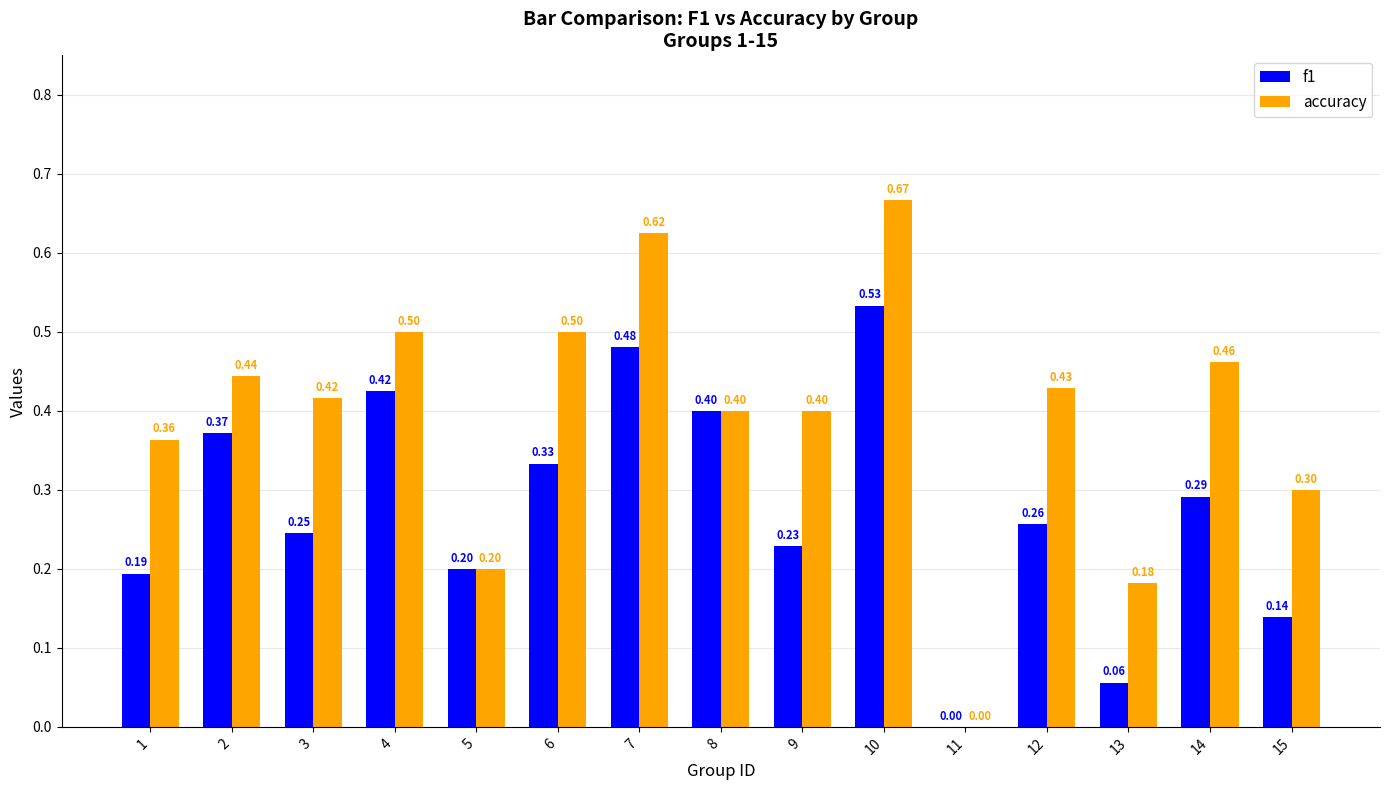

What is the maximum value for f1?

0.5